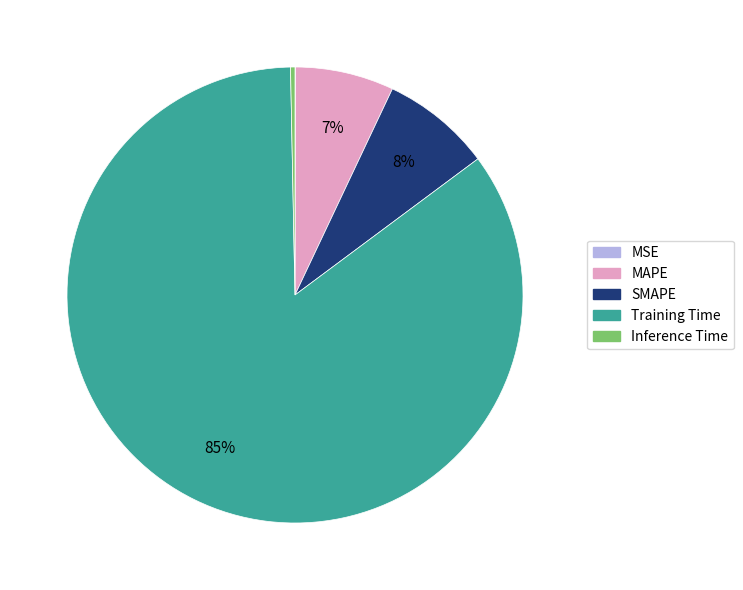

What is the majority slice?

Training Time